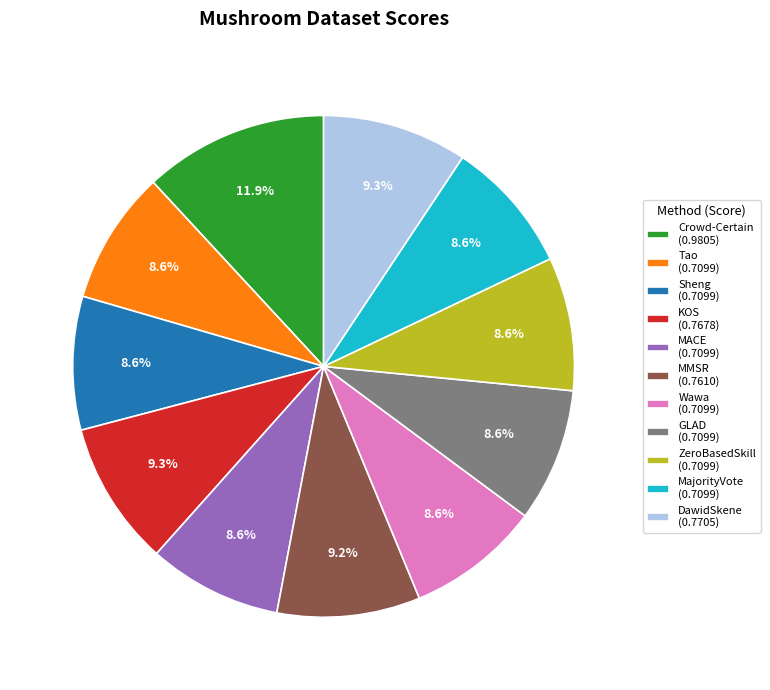

Is the sum of Sheng (0.7099) and Wawa (0.7099) greater than half?

No